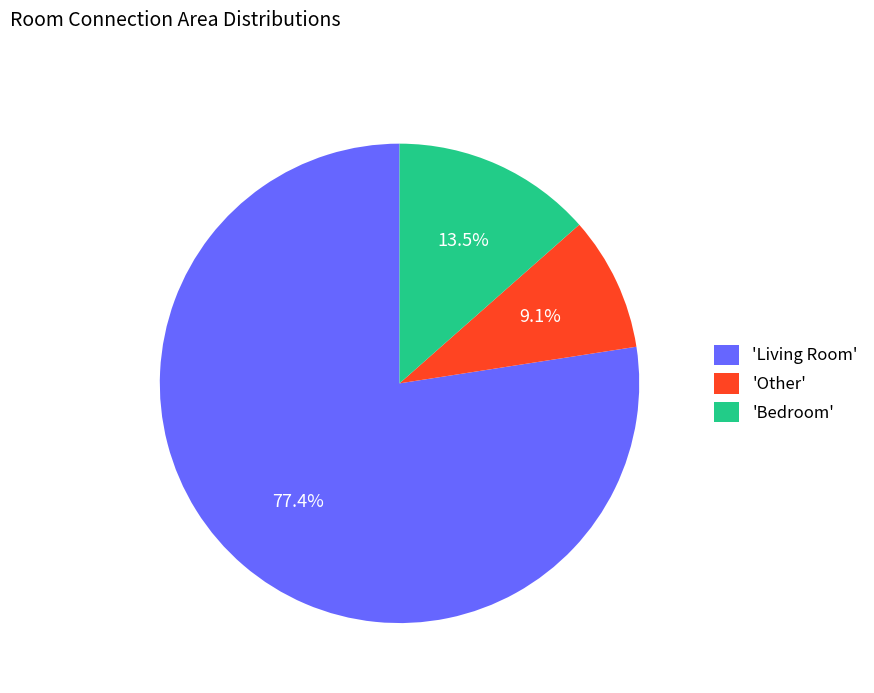

Which category has the biggest portion of the pie?

'Living Room'